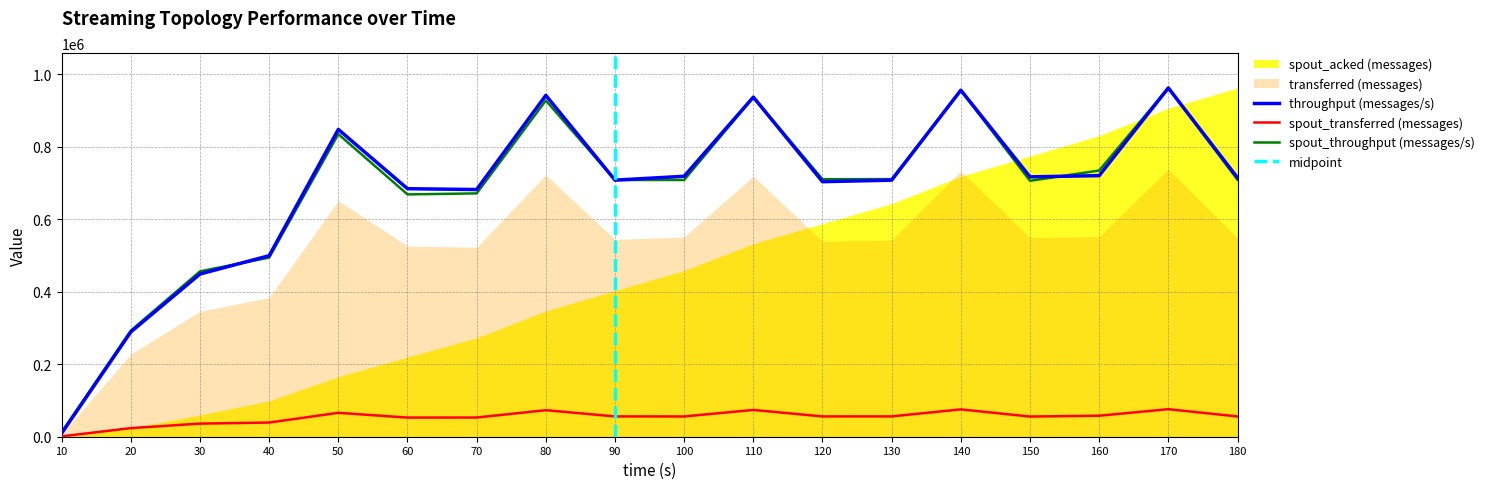

Read the throughput (messages/s) value at 60.

683837.2